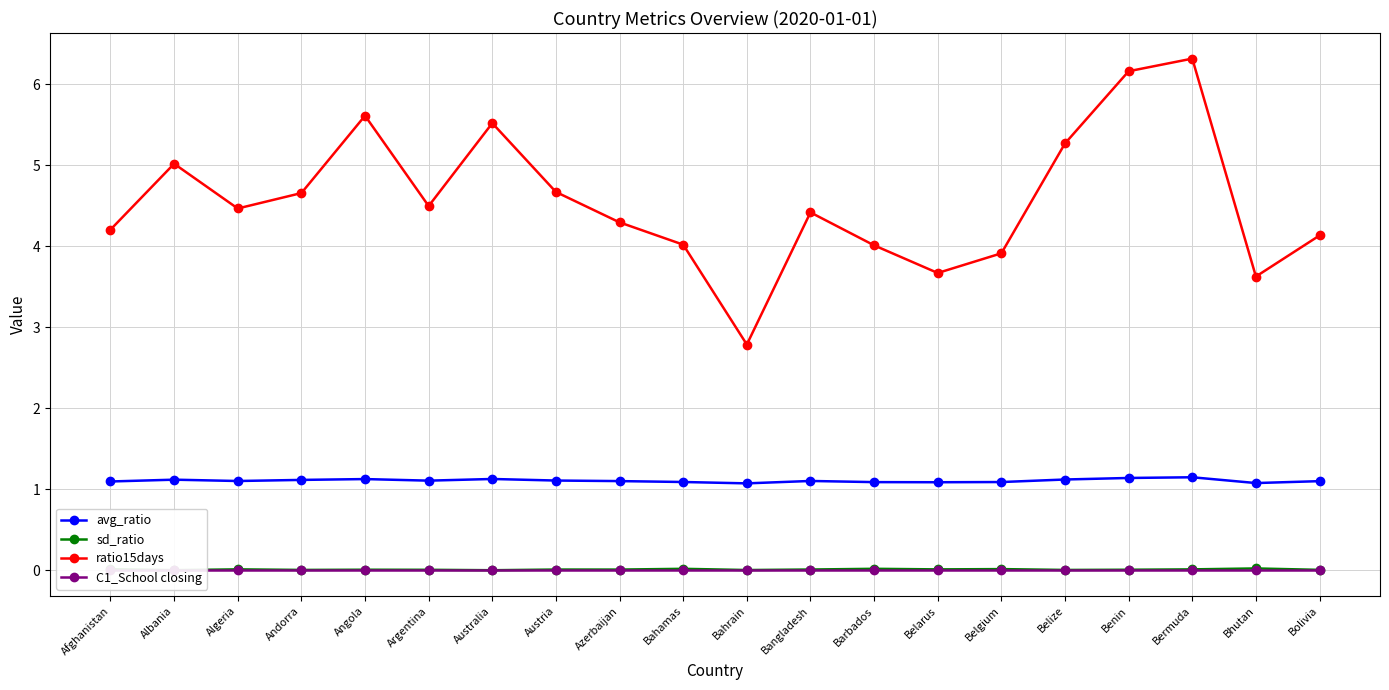

Is the value of ratio15days at Bhutan greater than the value of avg_ratio at Belarus?

Yes